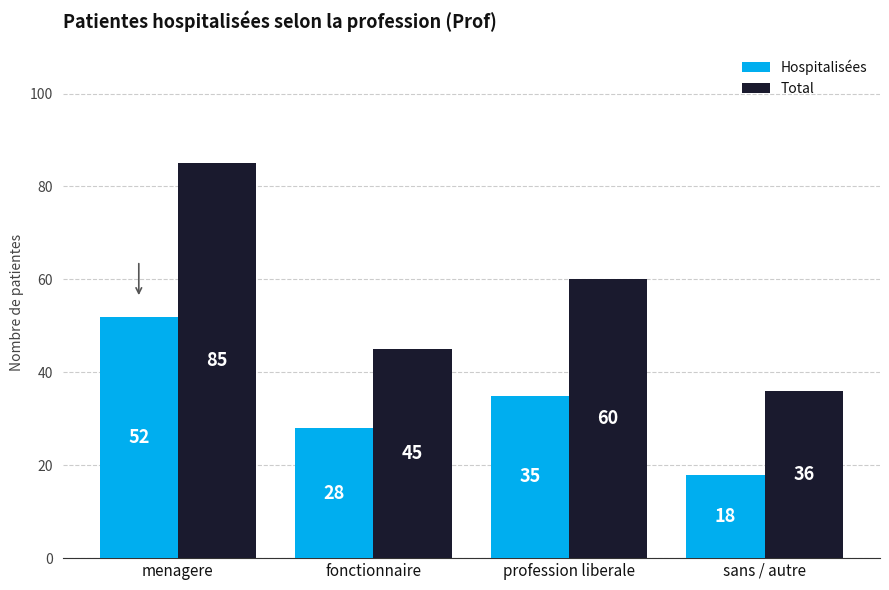

Reading left to right, transcribe all the data shown in this chart.

Hospitalisées: 52	28	35	18
Total: 85	45	60	36